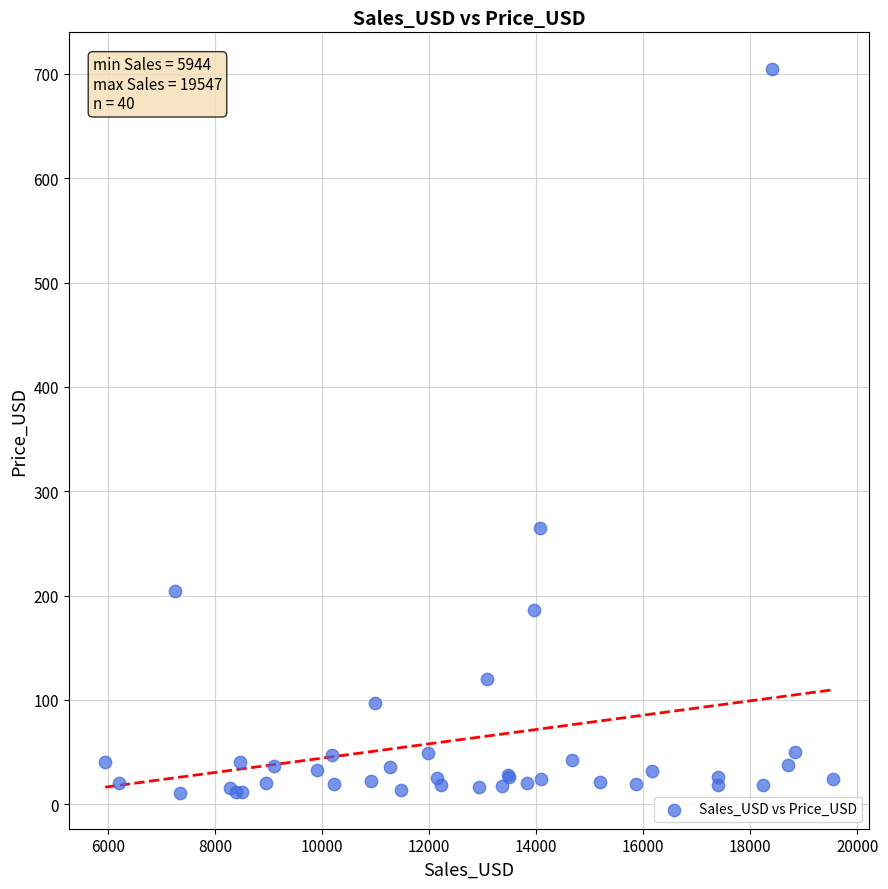

What Y value in the scatter plot is closest to 358?

265.1